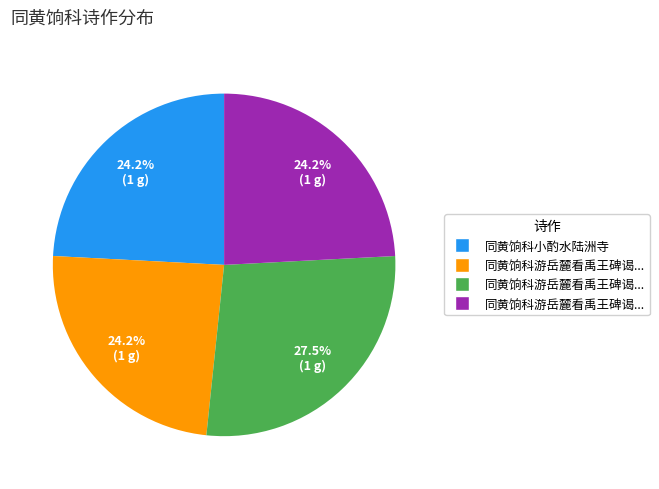

To the nearest percent, what is the average slice percentage?

25%